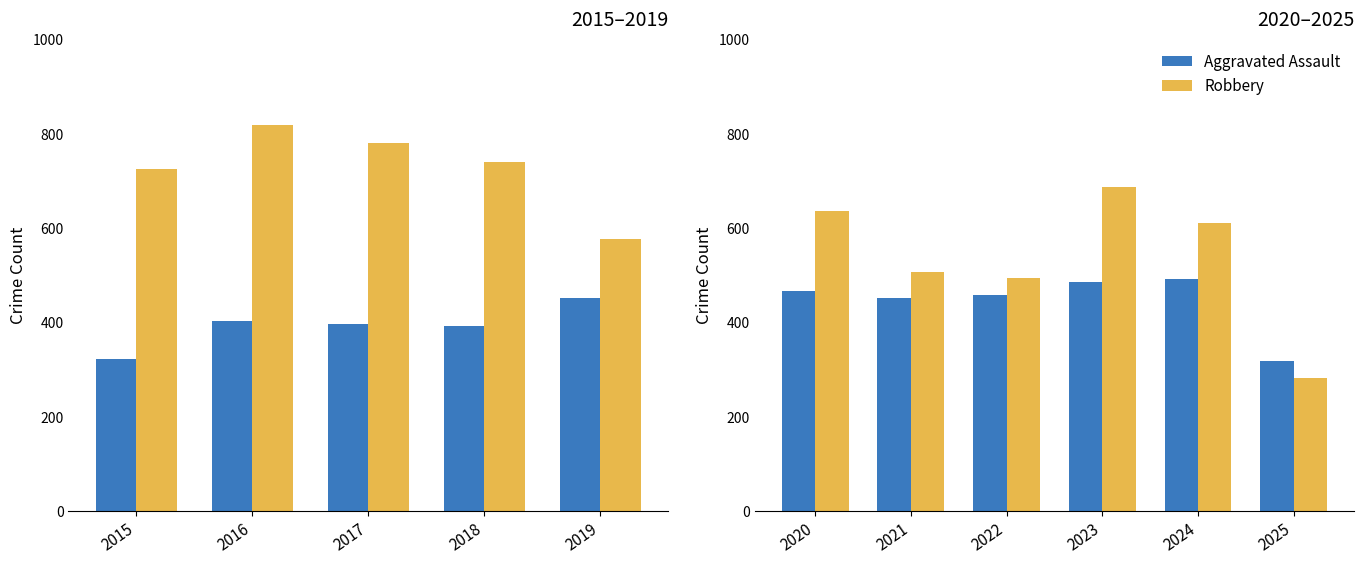

Where does the Robbery series first go above 610?

2020